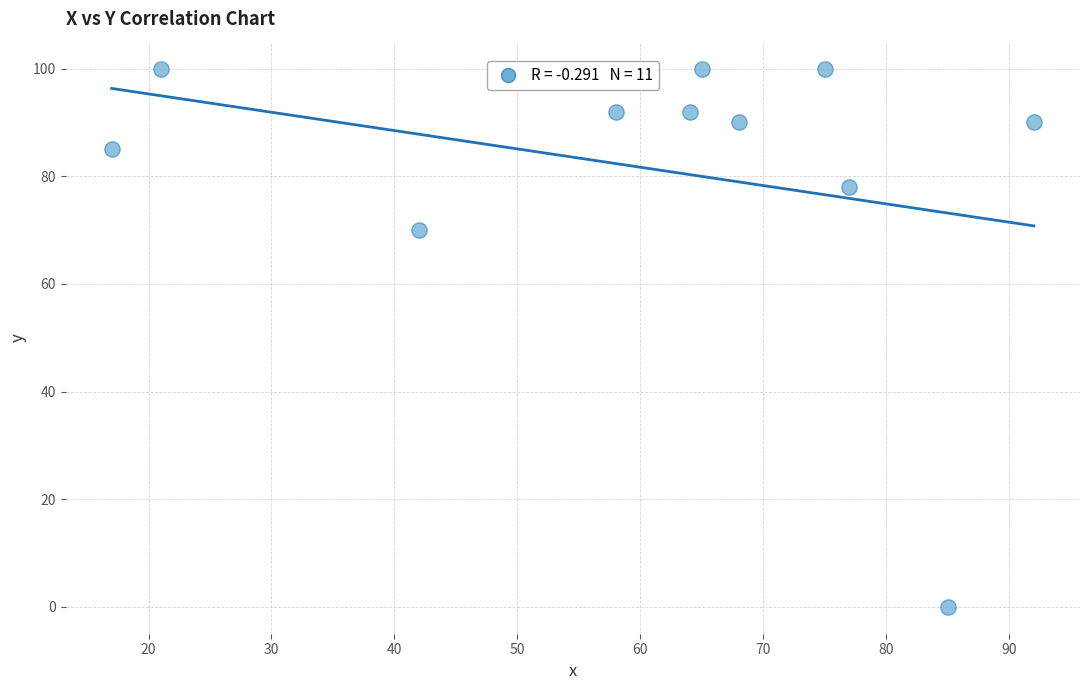

What is the average X value?

60